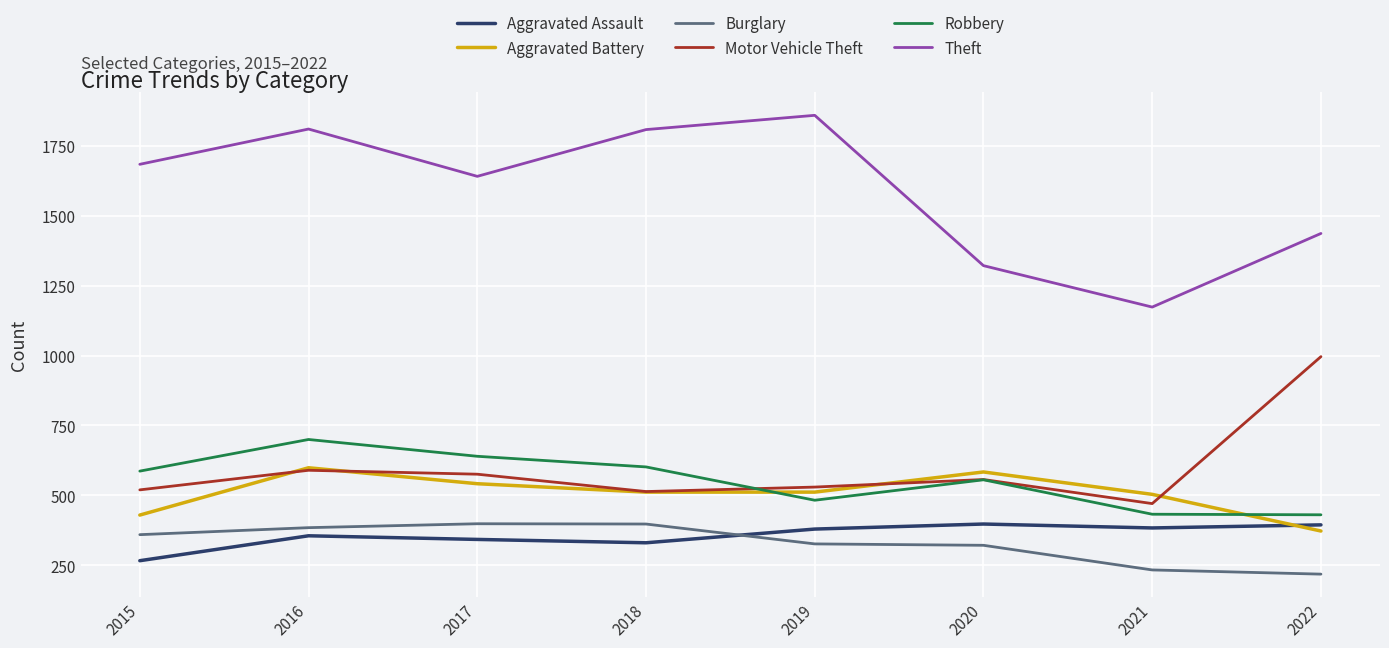

True or false: Aggravated Assault has a value of 590 at 2018.

False